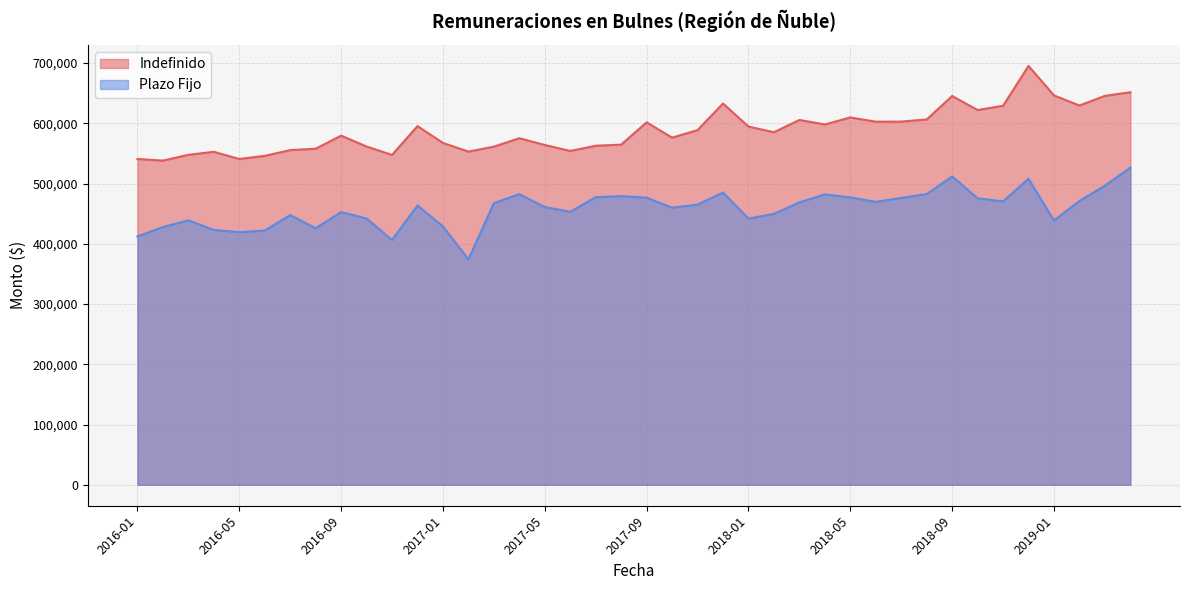

What are all the series names shown in the legend?

Indefinido, Plazo Fijo